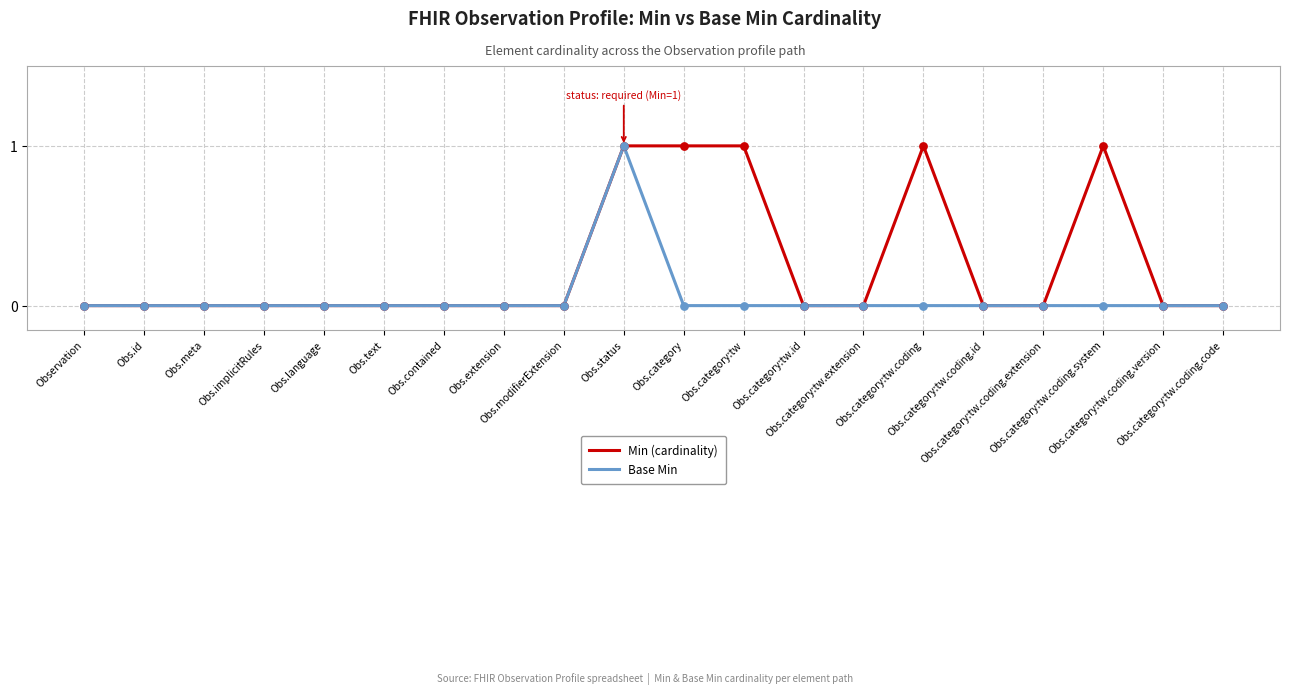

Which series has the largest total across all categories?

Min (cardinality)